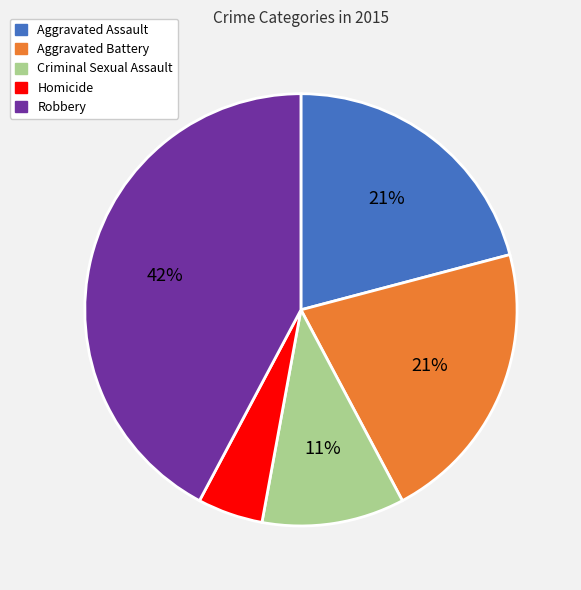

Do Robbery and Homicide together represent more than half of the pie?

No